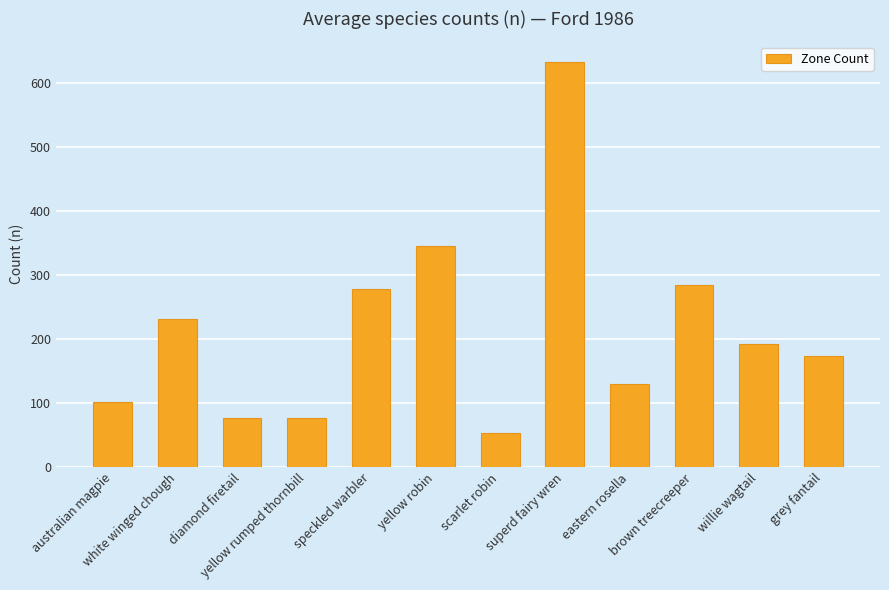

The chart shows a value of 30 at yellow rumped thornbill. True or false?

False